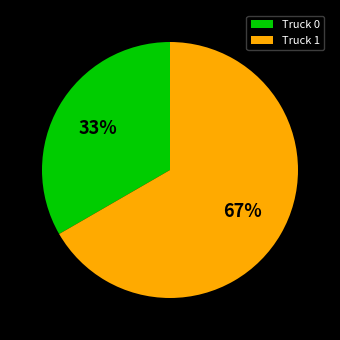

What is the largest slice in the pie chart?

Truck 1